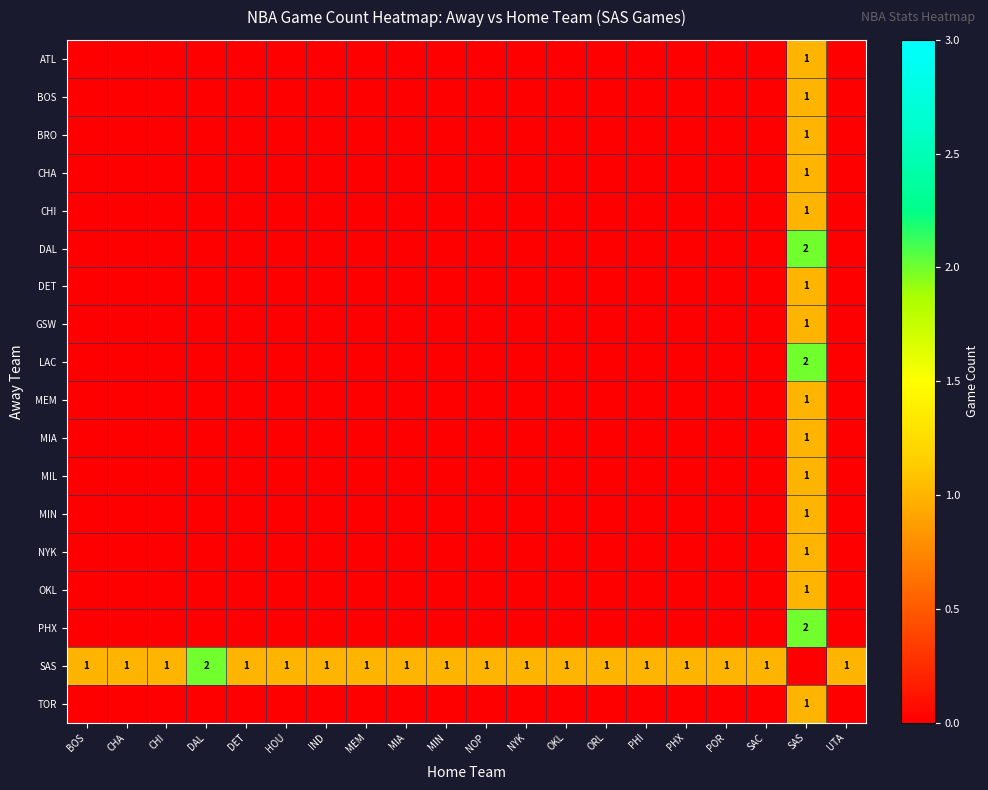

Is it true that SAS equals 0 at ORL?

False